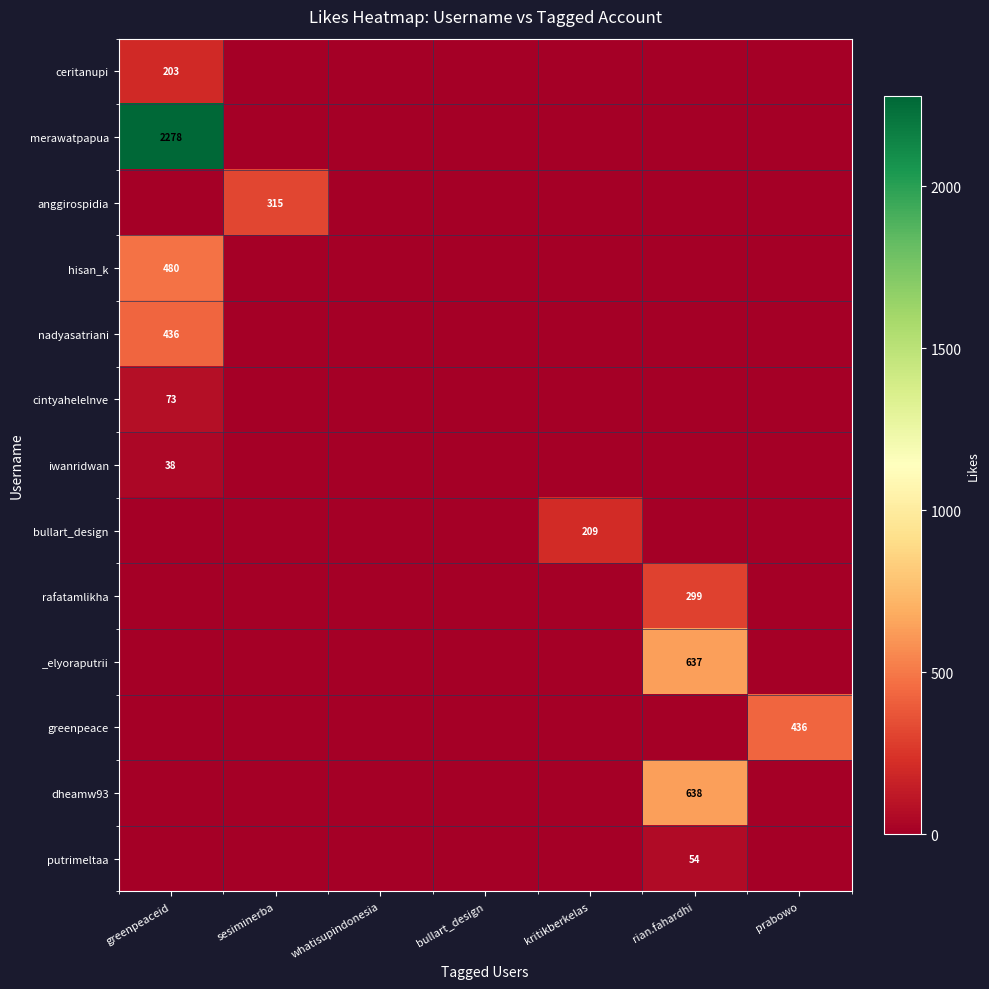

The value of _elyoraputrii at rian.fahardhi is 411. True or false?

False